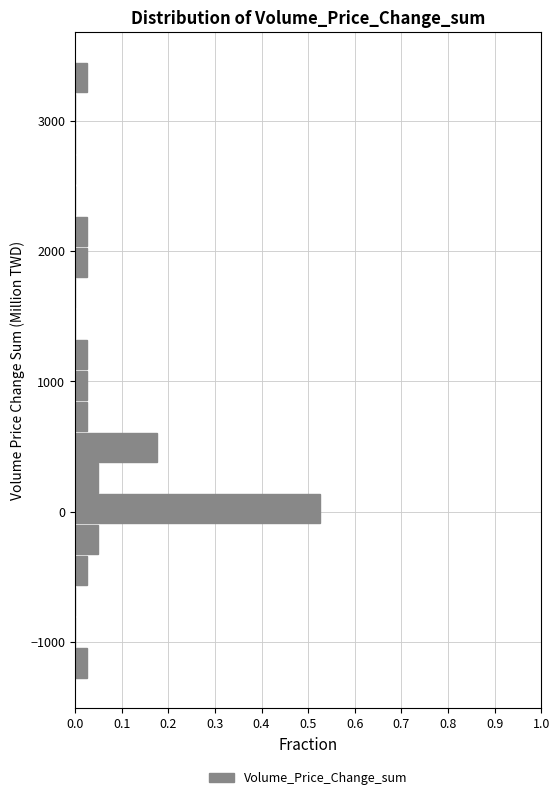

Around what value on the y-axis is the longest bar? Give the approximate position of its centre, as read against the axis.

0